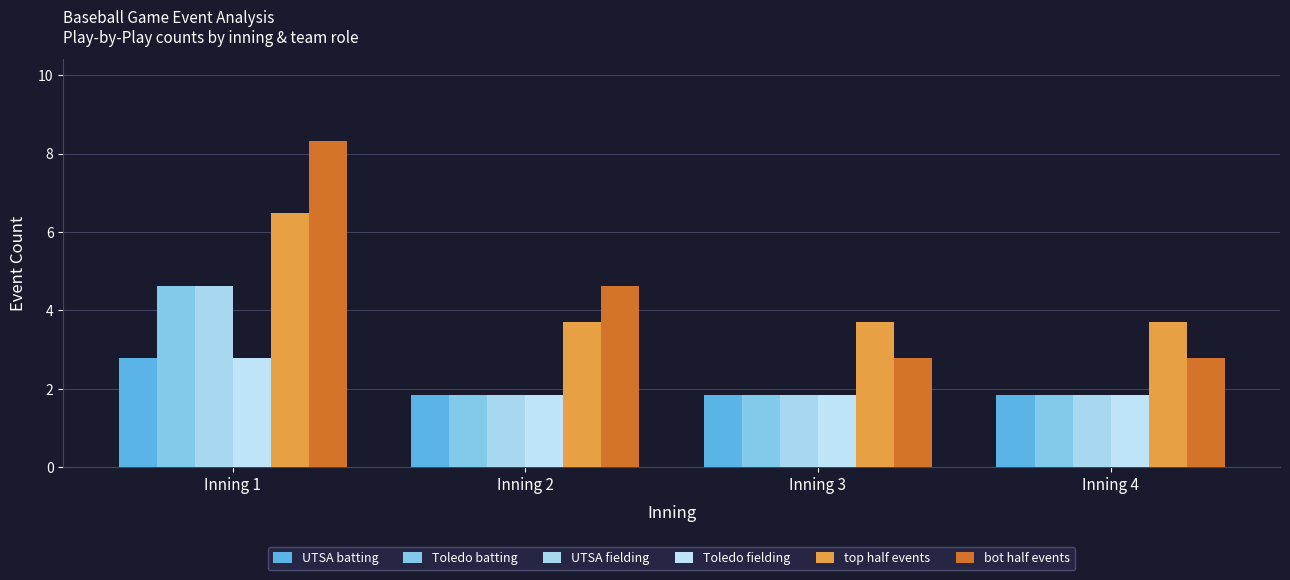

Are the bars horizontal?

No